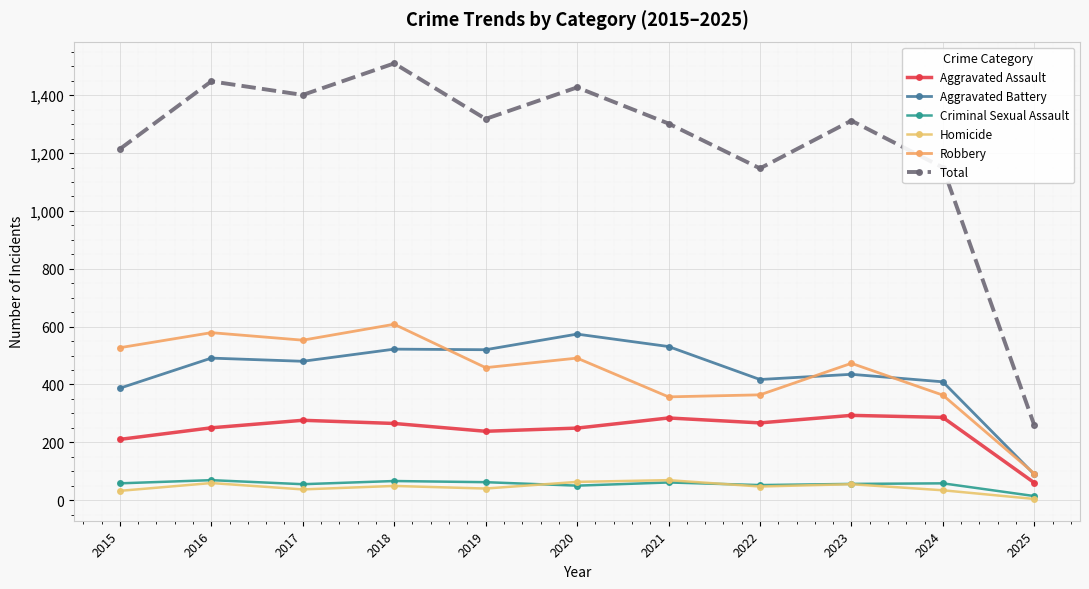

True or false: Homicide and Robbery intersect in this chart.

False